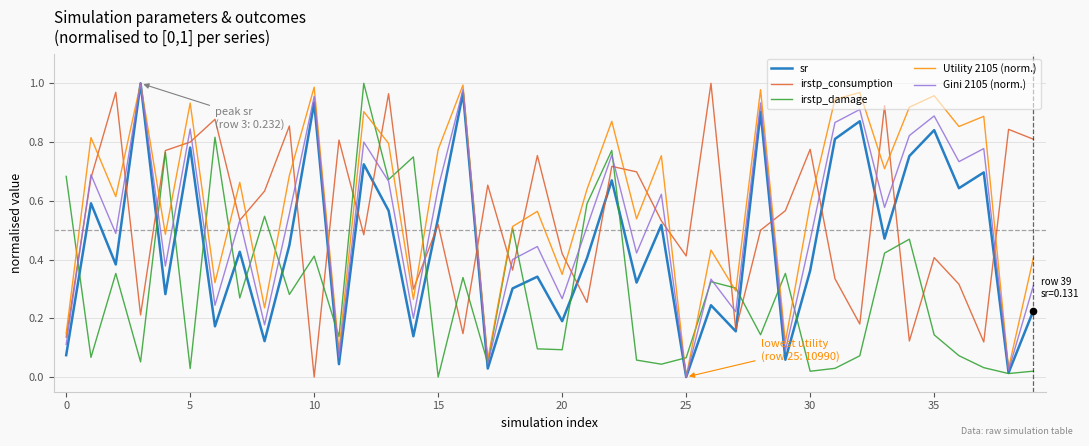

At how many categories does at least one series exceed 0?

40